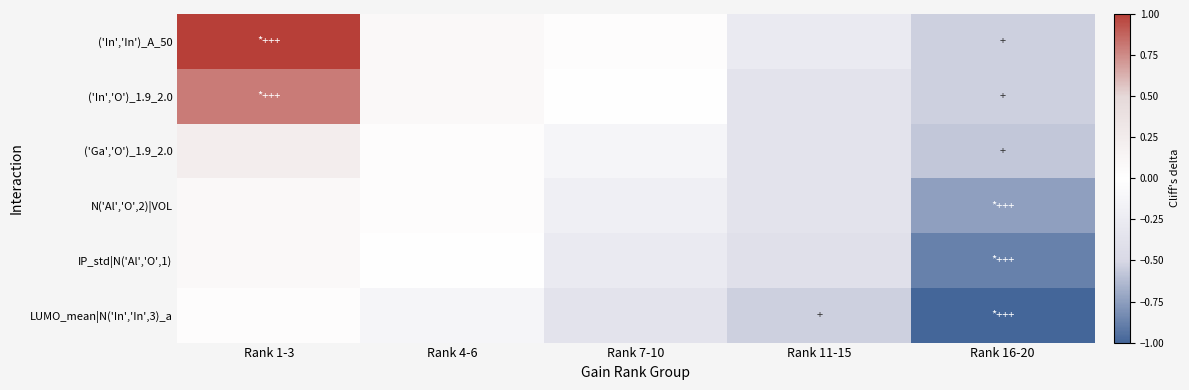

What is the total value across all series at Rank 7-10?

-0.9